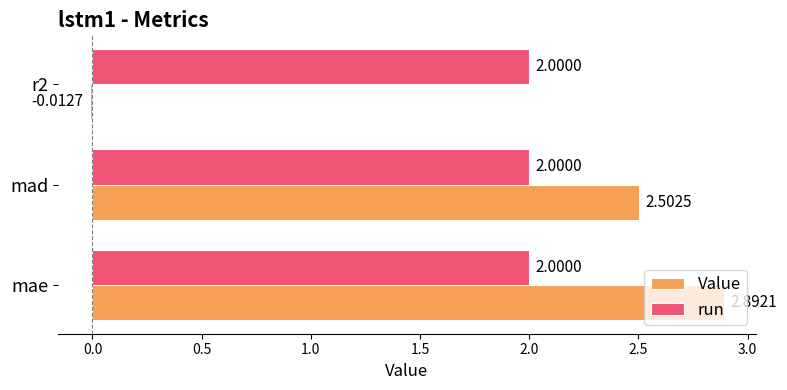

Which series has the largest range (max minus min)?

Value